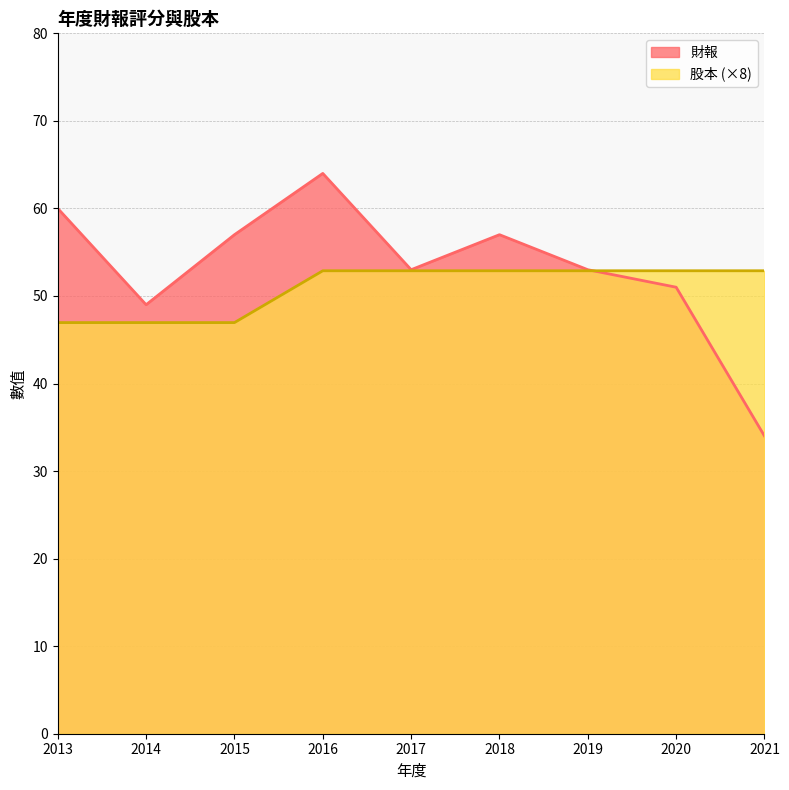

The value of 股本 at 2015 is 47.0. True or false?

True